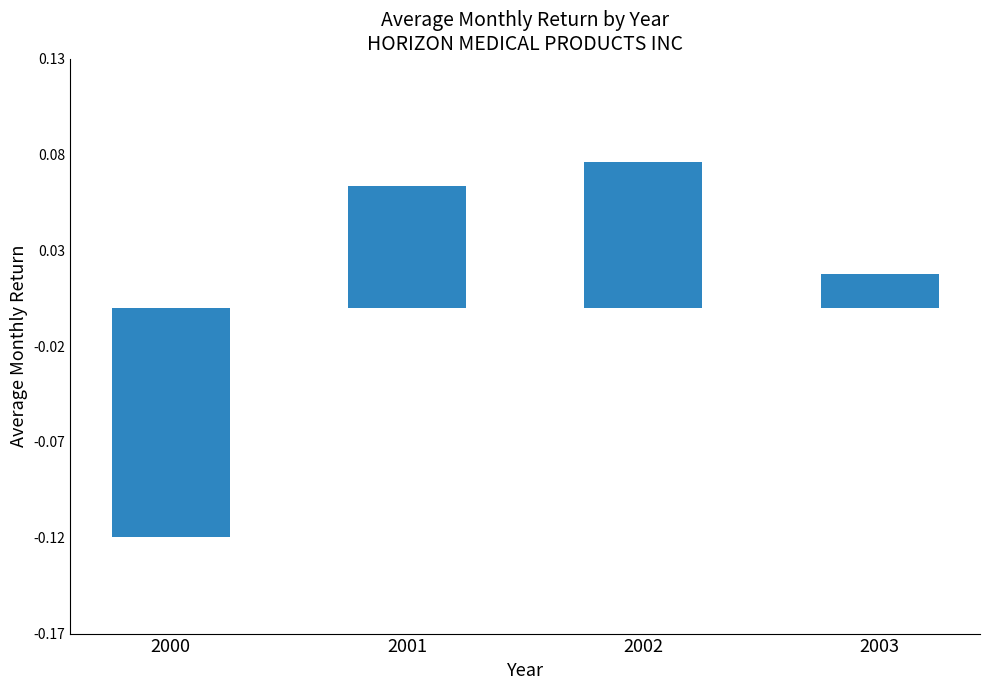

Is it true that the value at 2002 is 0.0?

False